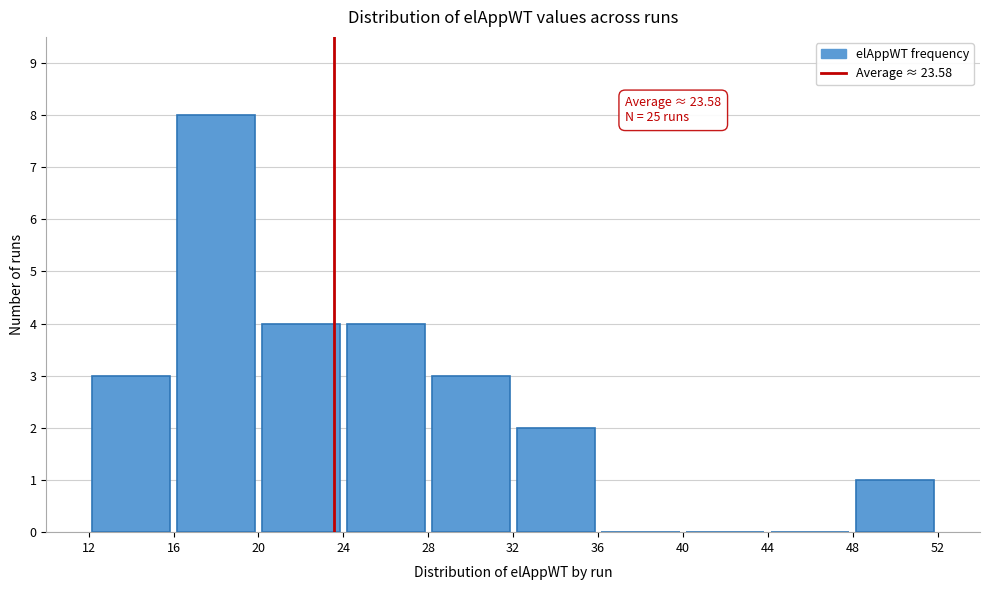

Over which range of the x-axis is the bar tallest?

16 to 20